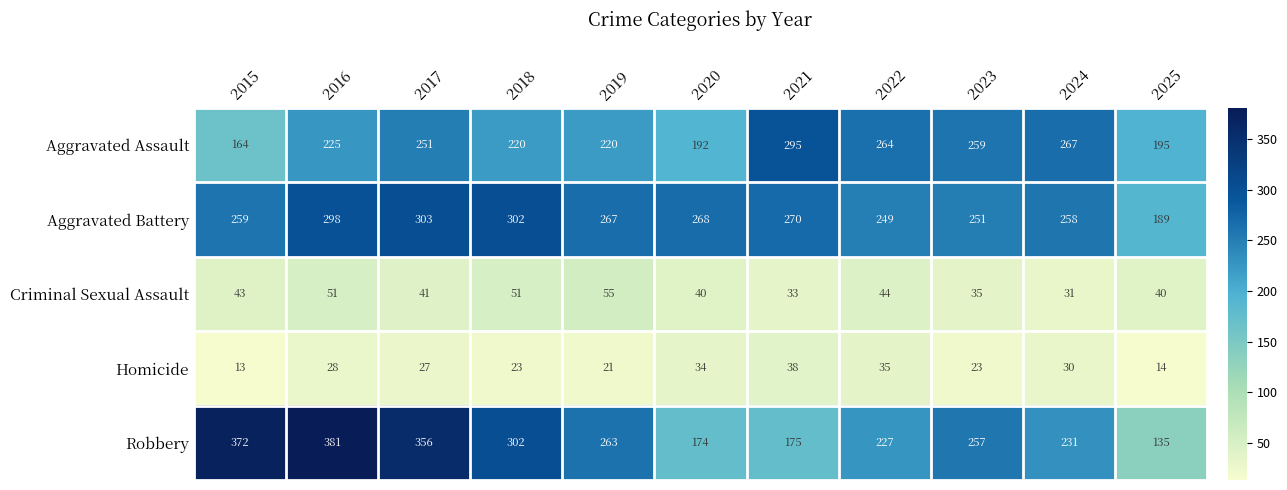

Where is Aggravated Battery nearest to the value 246?

2022